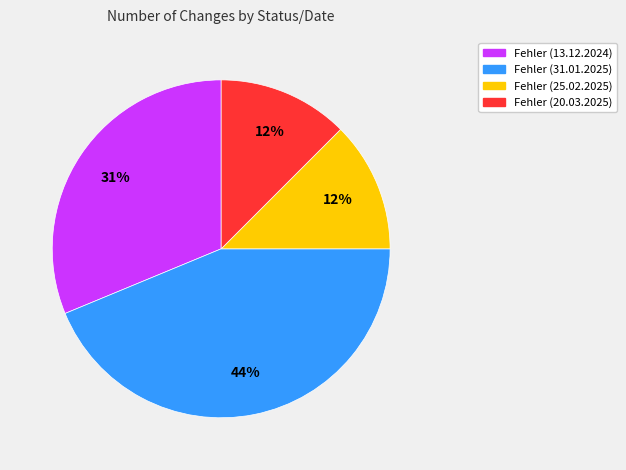

To the nearest percent, what portion does Fehler (13.12.2024) represent?

31%